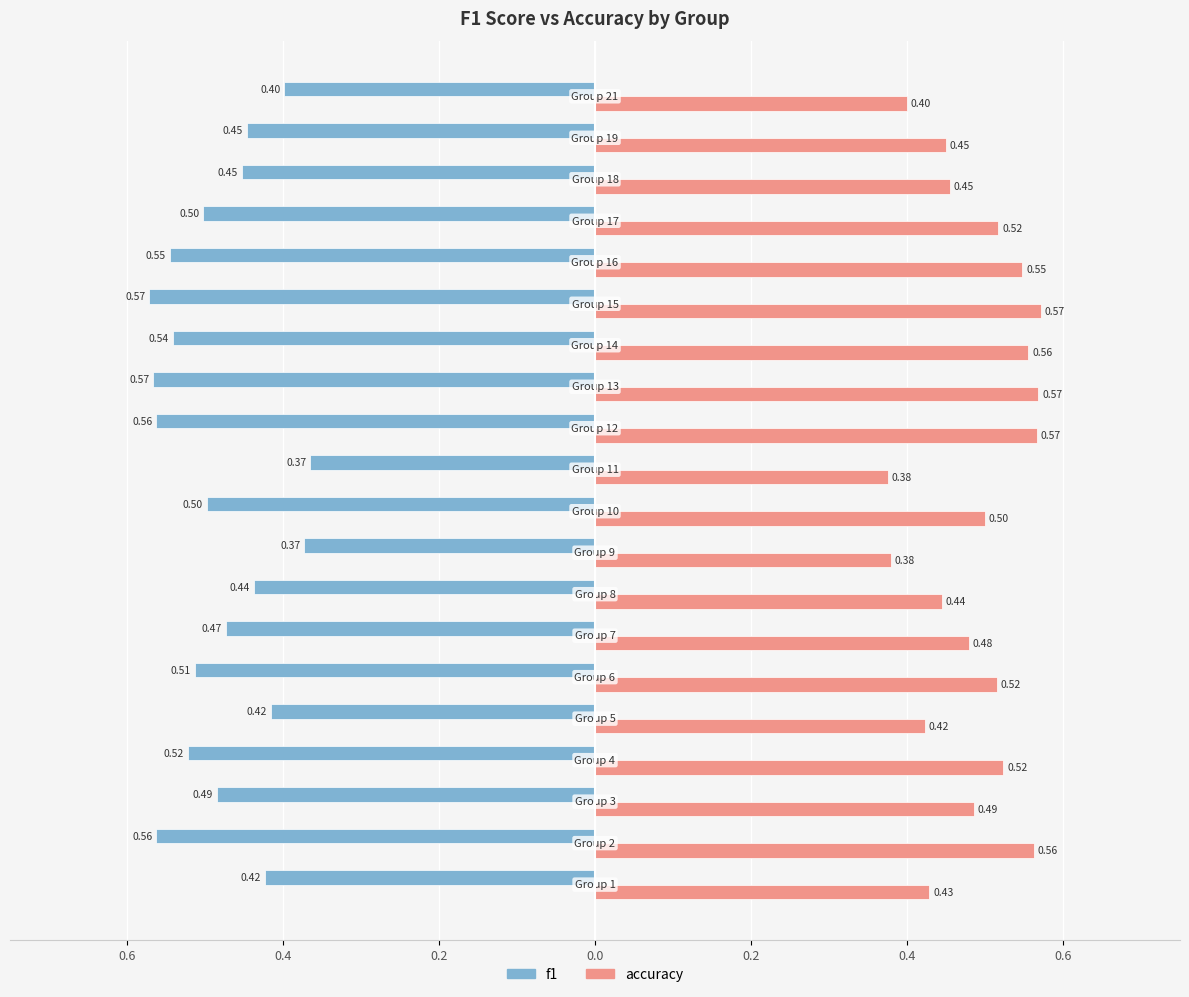

What is the difference between the second highest and second lowest values in the f1 series?

0.2